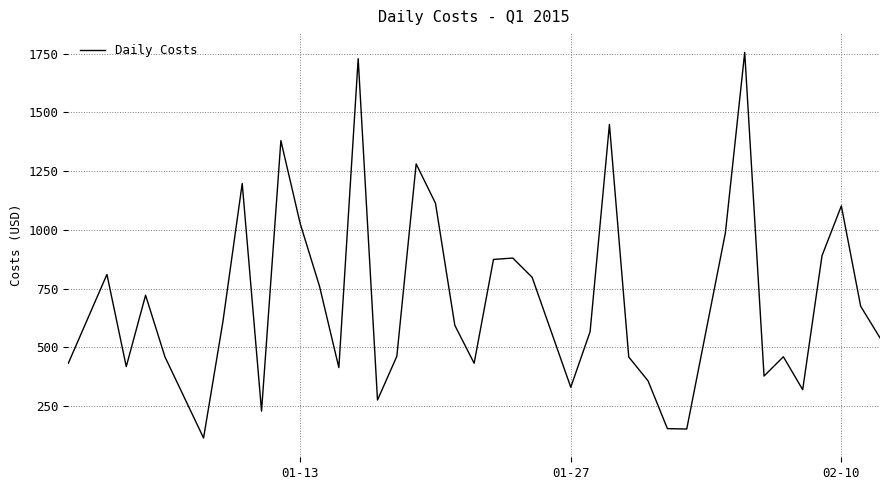

What is the difference between the maximum and minimum values?

1641.2